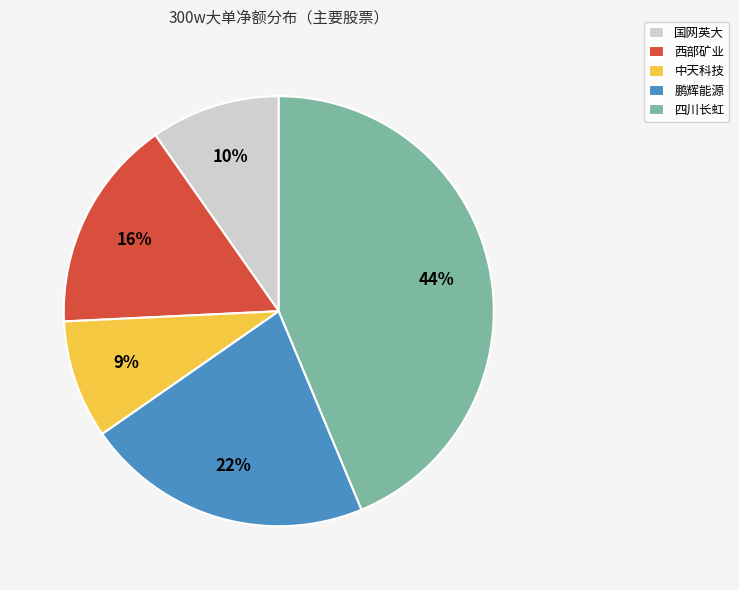

Is the sum of 四川长虹 and 鹏辉能源 greater than half?

Yes